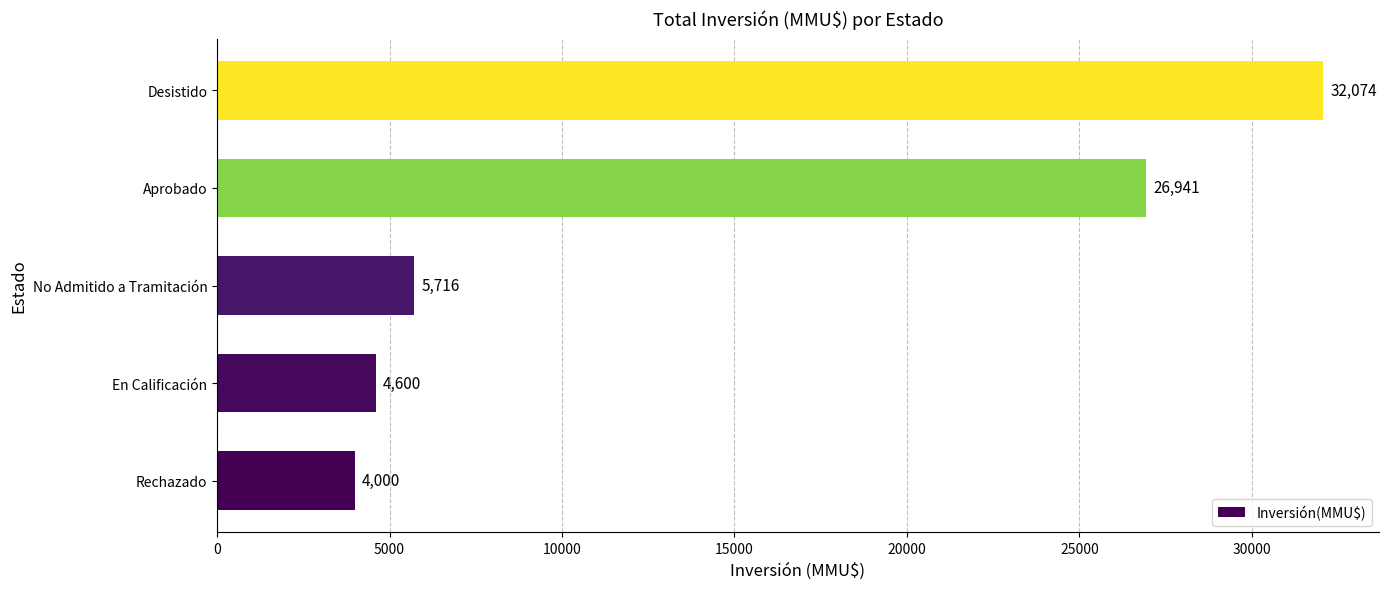

True or false: the data shows 18385 at Aprobado.

False